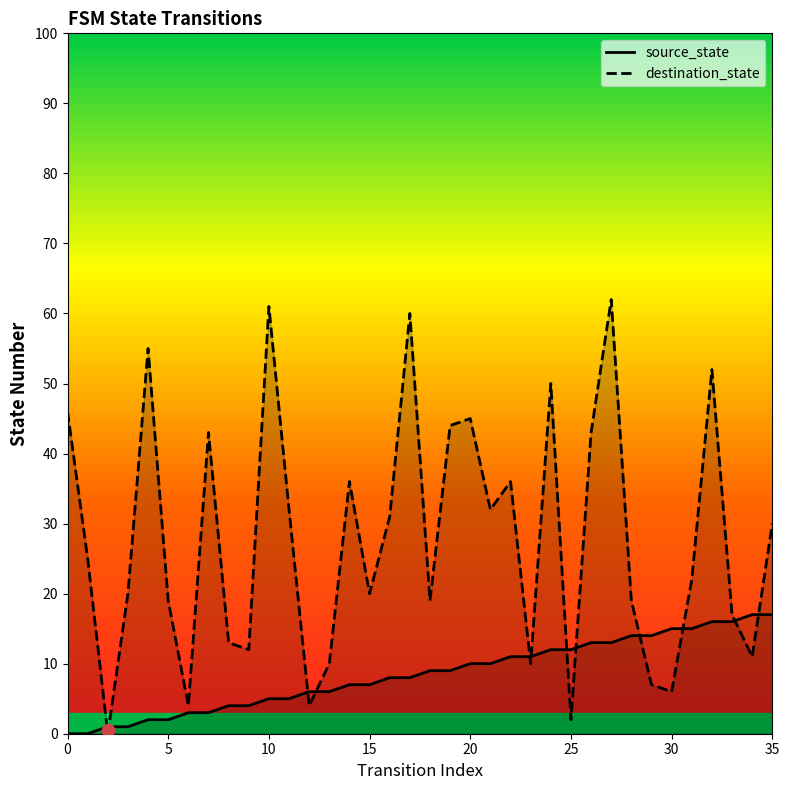

Which series has the widest spread of Y values?

destination_state